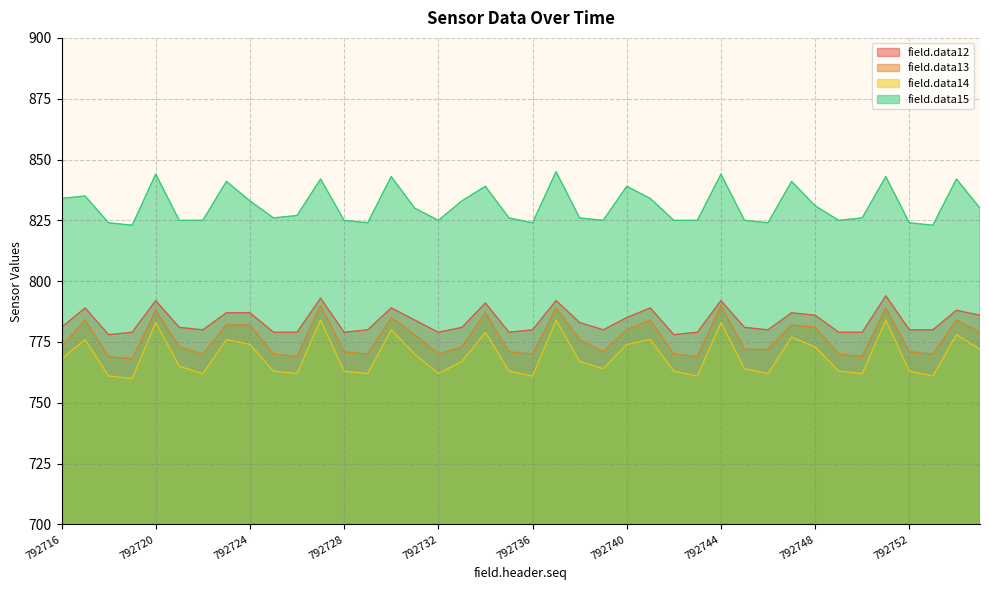

Where is the first local maximum for field.data13?

792717